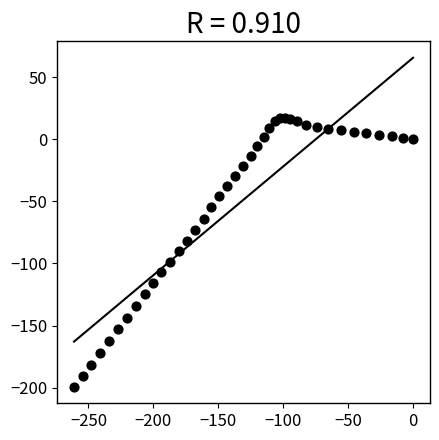

What is the range of Y values (max minus min)?

216.8